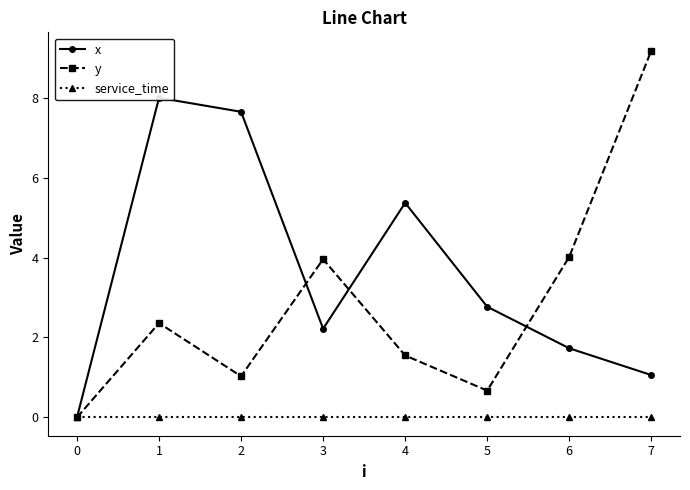

Reading left to right, list all the values displayed in this chart.

x: 0.0	8.0	7.7	2.2	5.4	2.8	1.7	1.1
y: 0.0	2.4	1.0	4.0	1.6	0.7	4.0	9.2
service_time: 0.0	0.0	0.0	0.0	0.0	0.0	0.0	0.0